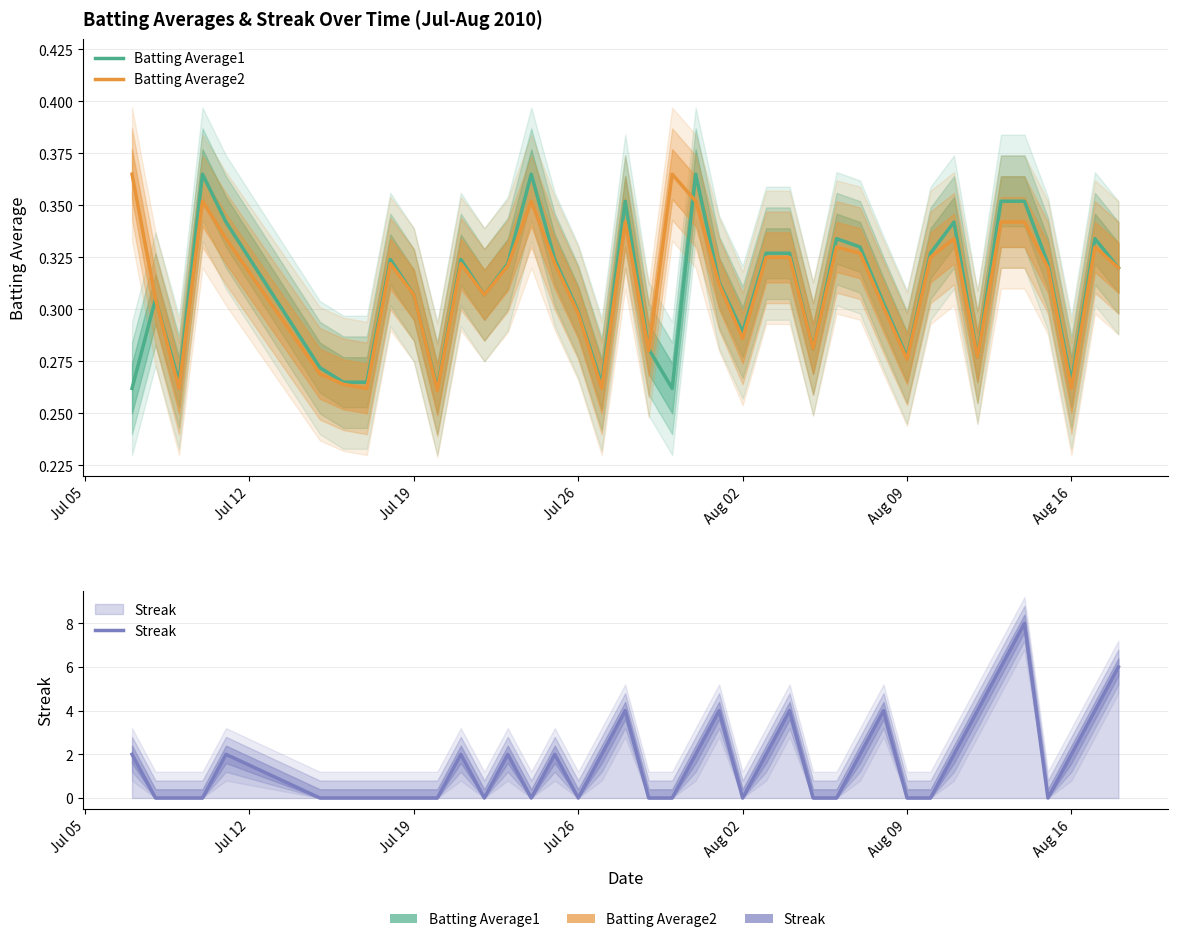

What is the difference between the maximum and minimum values in the Batting Average2 series?

0.1